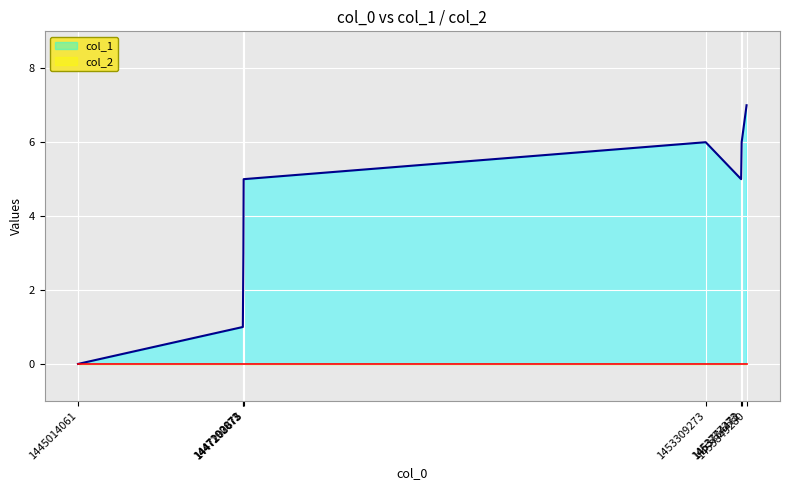

What is the maximum value shown in the chart?

7